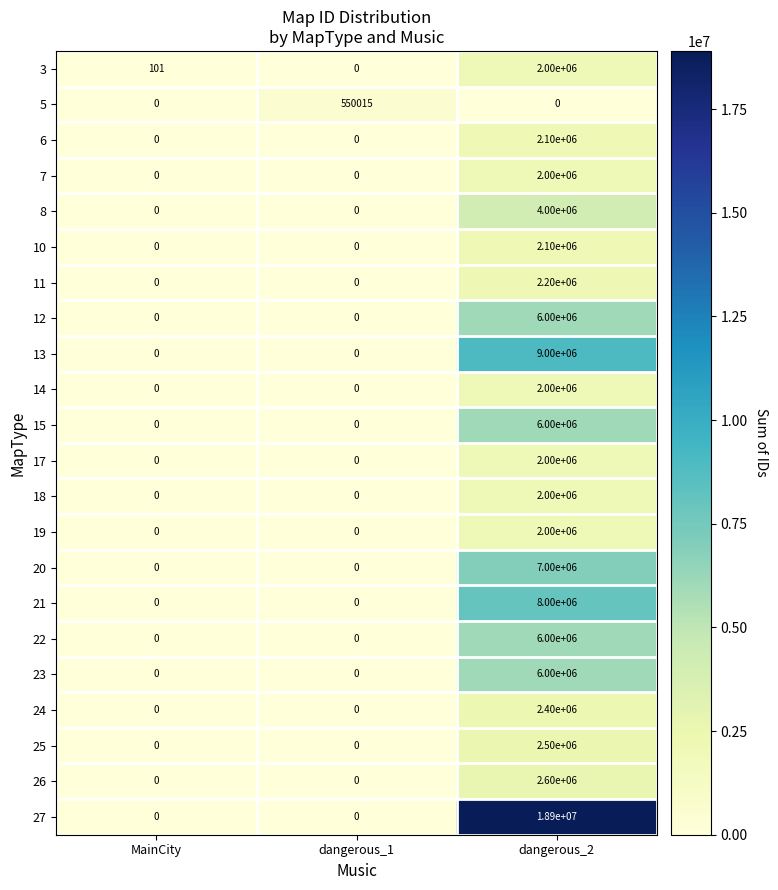

What is the difference between the highest and lowest values at MainCity?

101